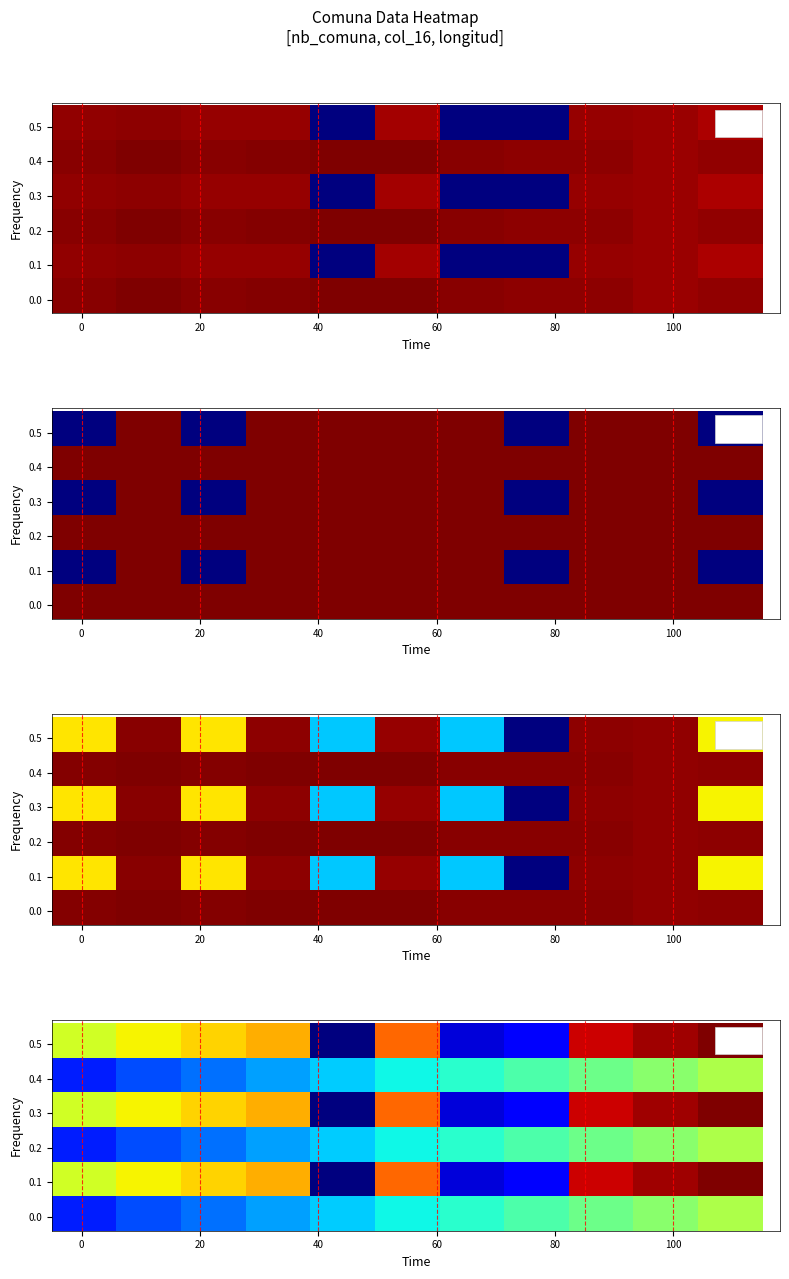

At how many categories does at least one series exceed 0?

11